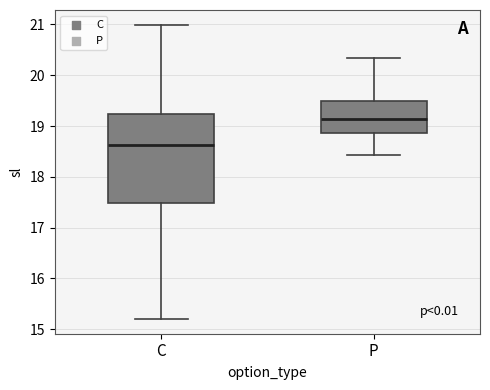

Reading left to right, read every box against the y-axis: the position of its median line, the range the box covers, and the ends of its whiskers. The values are not printed on the chart, so give them approximately, as read against the axis.

C: median 18.6, box 17.5 to 19.2, whiskers 15.2 to 21.0
P: median 19.1, box 18.9 to 19.5, whiskers 18.4 to 20.3